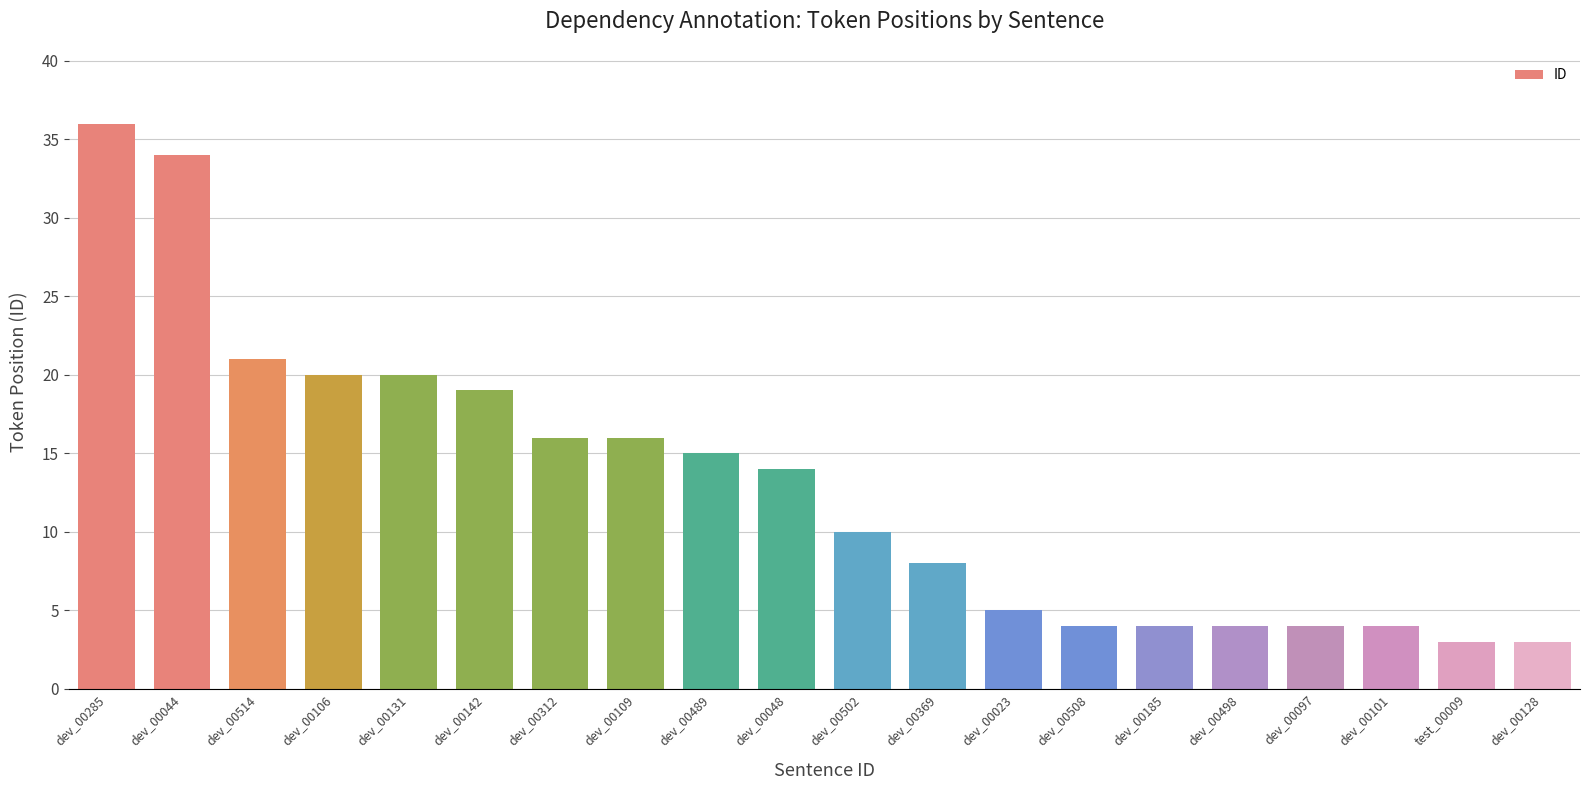

What is the value of the 9th bar from the left?

15